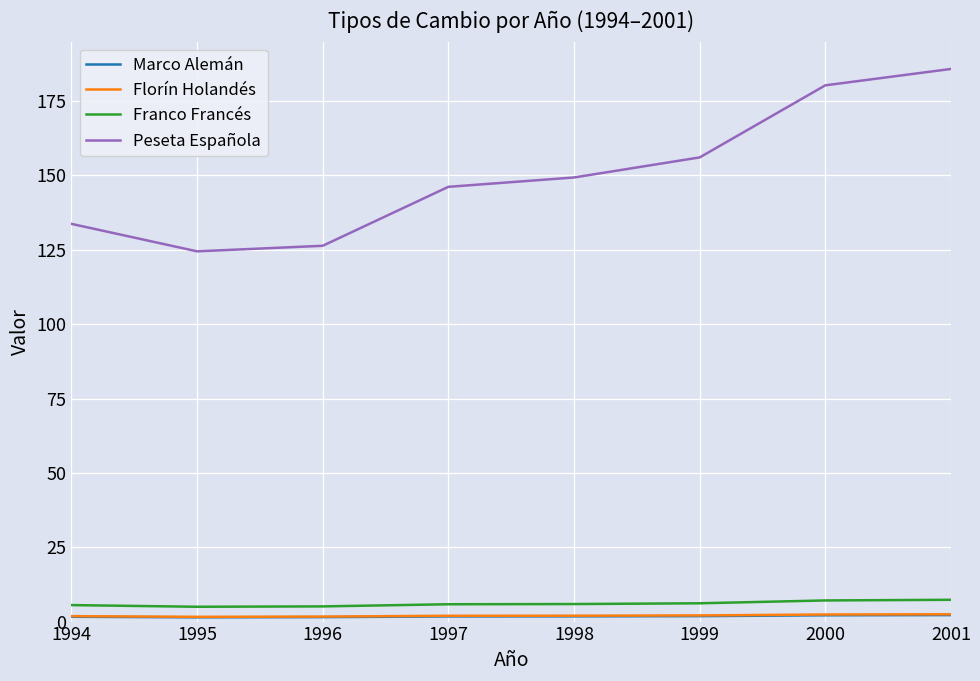

True or false: Peseta Española has a value of 76.3 at 1998.

False